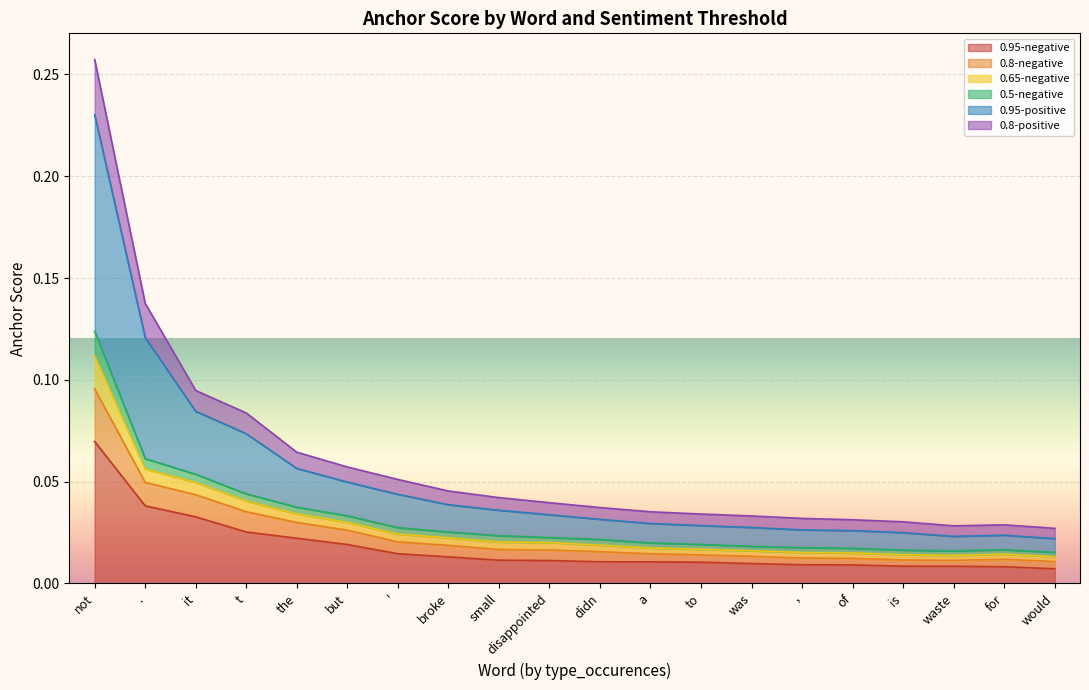

True or false: 0.95-negative and 0.65-negative cross at least once.

False